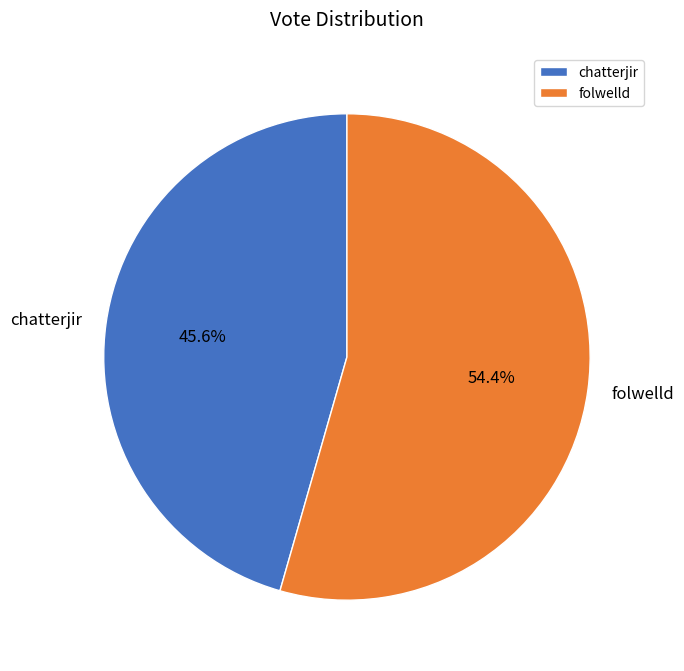

Which slice is the smallest?

chatterjir